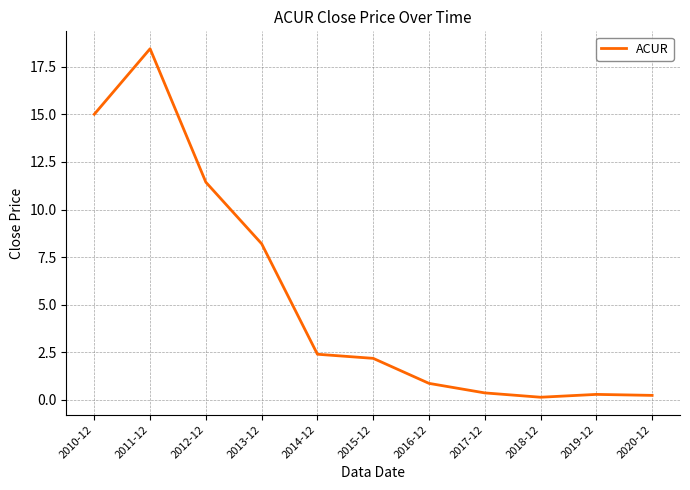

Which label corresponds to the largest value in the chart?

2011-12